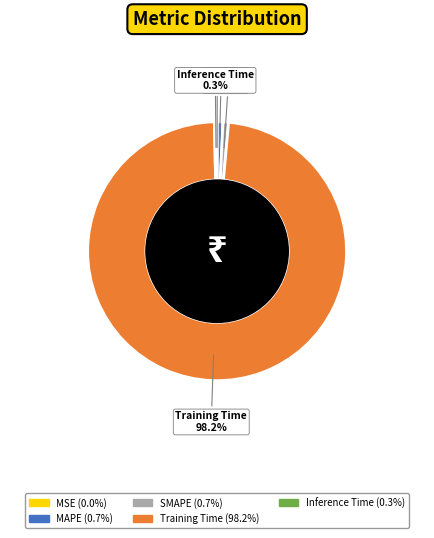

Which slice is the largest?

Training Time